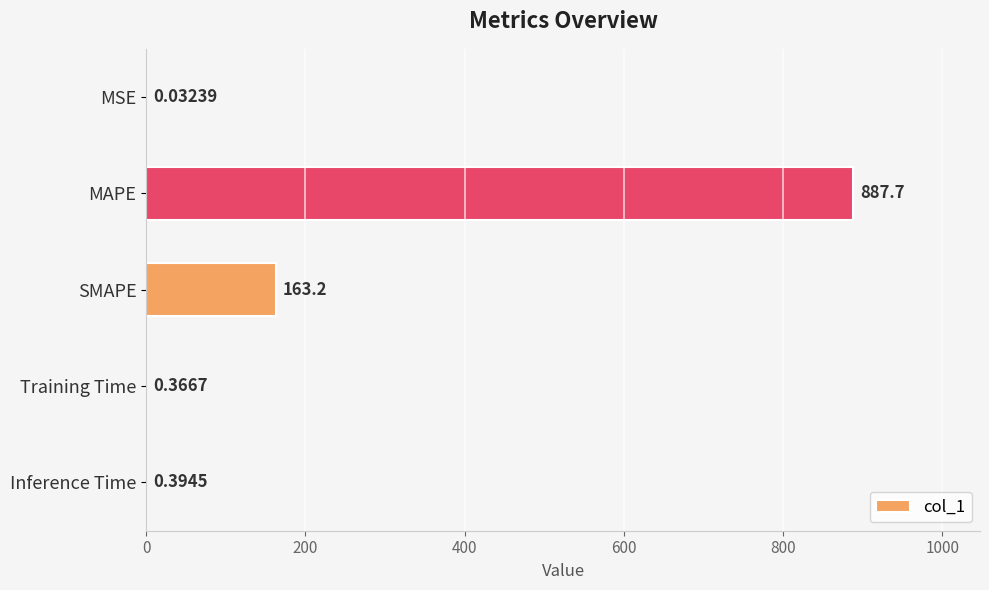

Which has a higher value, SMAPE or MSE?

SMAPE